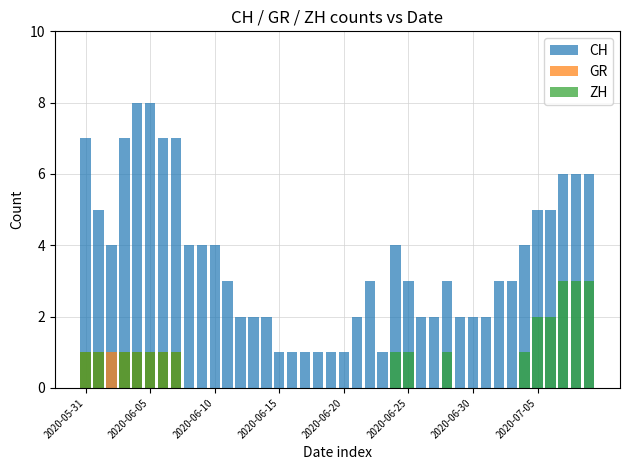

Where is ZH nearest to the value 1?

2020-05-31